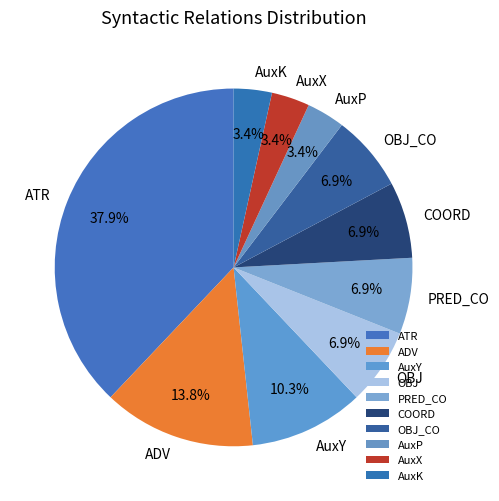

How many segments does this pie chart have?

10